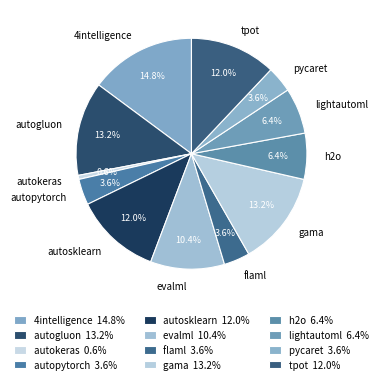

Does evalml represent more than half of the total?

No